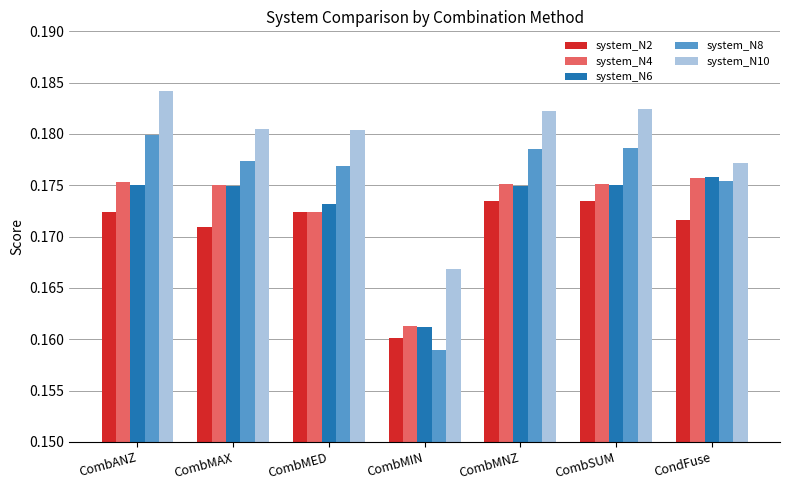

The value of system_N4 at CombMNZ is 0.1. True or false?

False